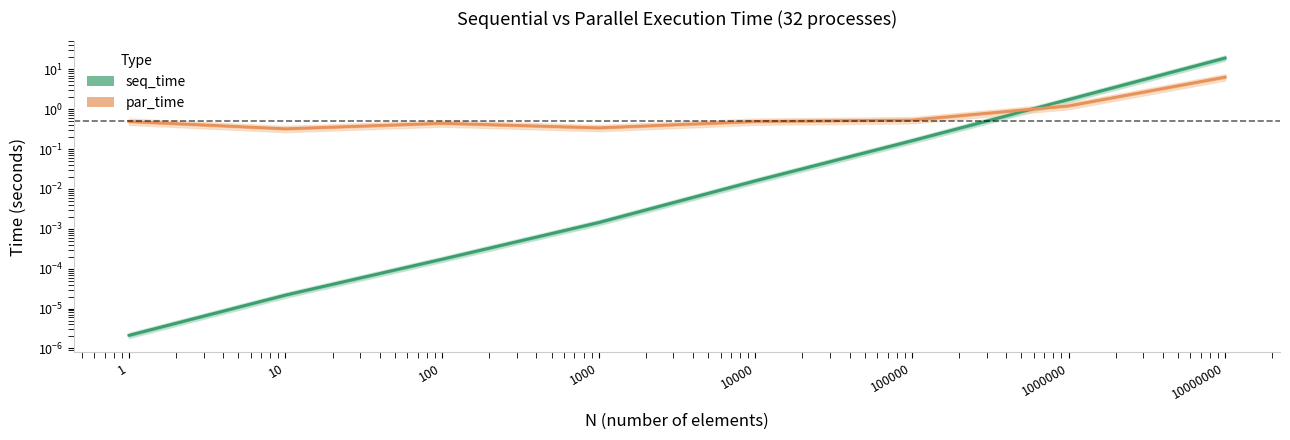

True or false: seq_time has more than 1 points higher than both neighbors.

False